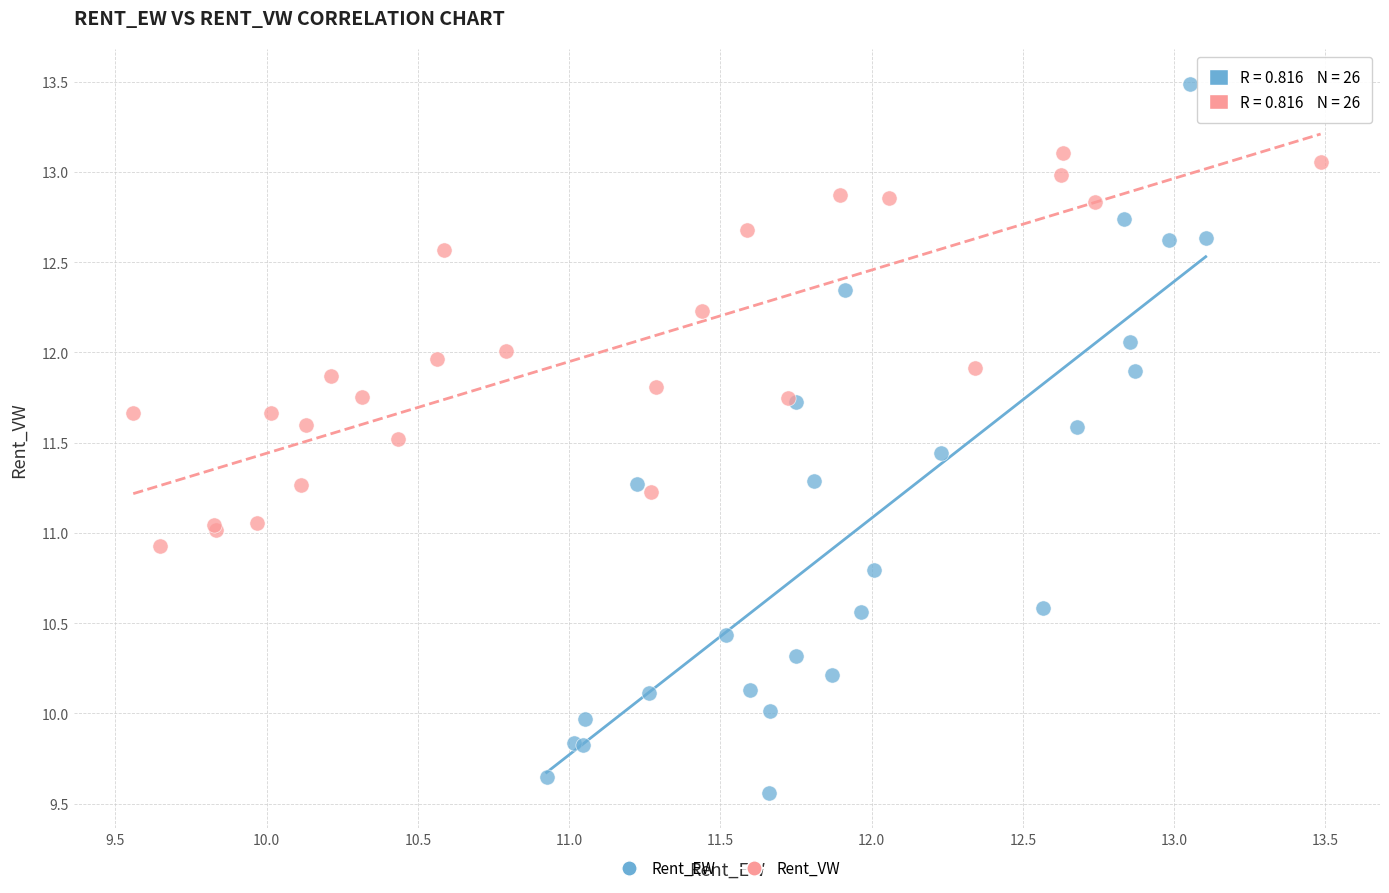

Which series reaches the minimum Y coordinate?

Rent_EW